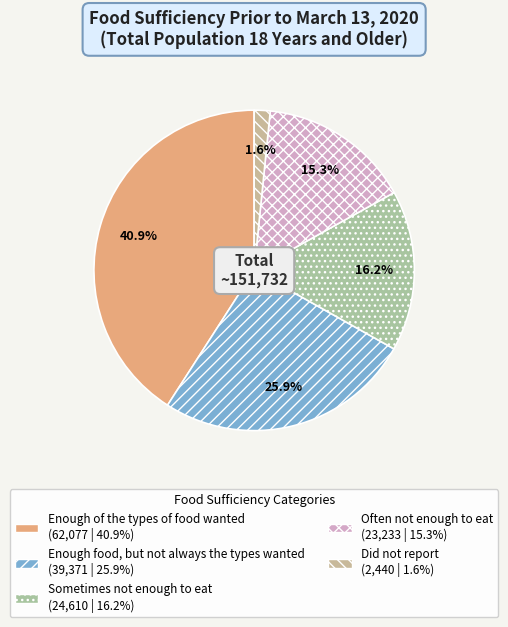

Does Enough of the types of food wanted represent more than half of the total?

No